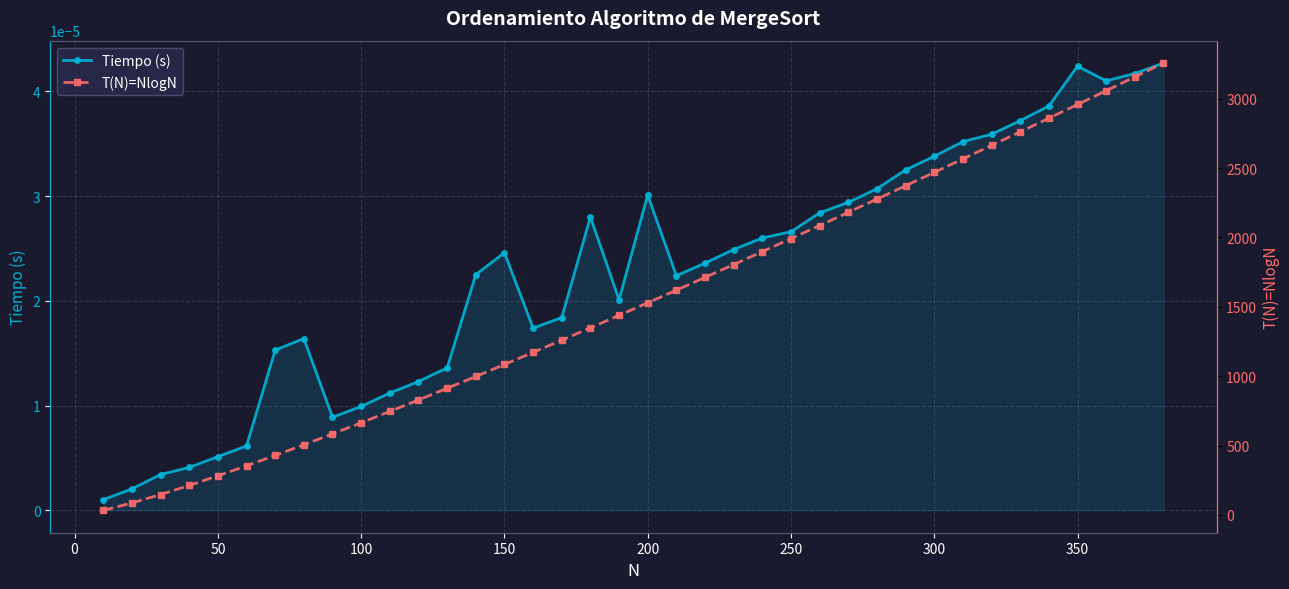

How many lines are shown in the chart?

2